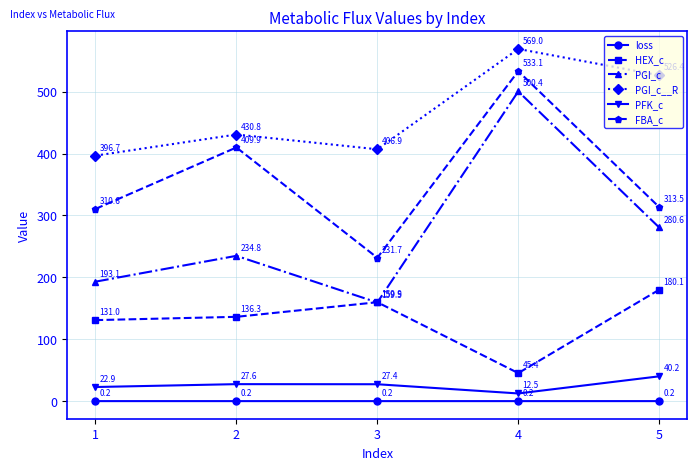

What is the difference between the maximum and second lowest values in the HEX_c series?

49.1